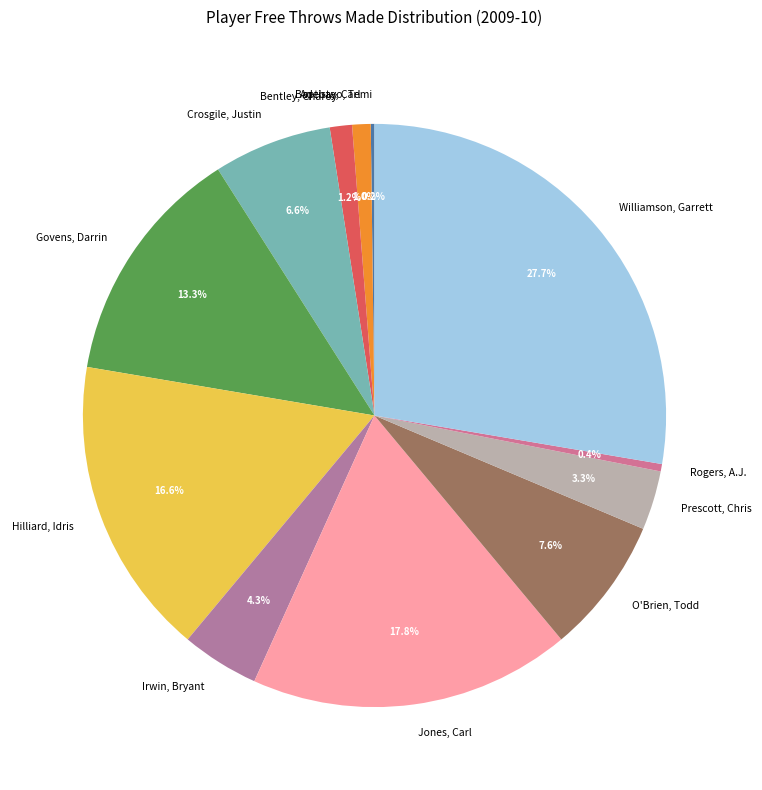

Combined, do O'Brien, Todd and Irwin, Bryant account for over 50%?

No